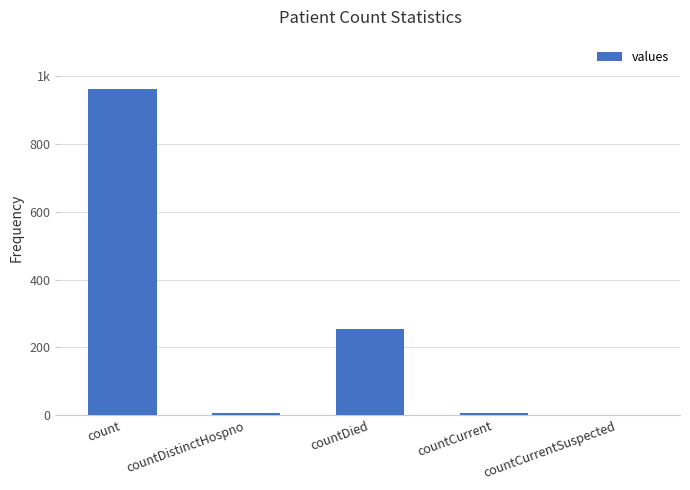

Reading right to left, extract all data points from this chart.

countCurrentSuspected=0	countCurrent=6	countDied=256	countDistinctHospno=6	count=964